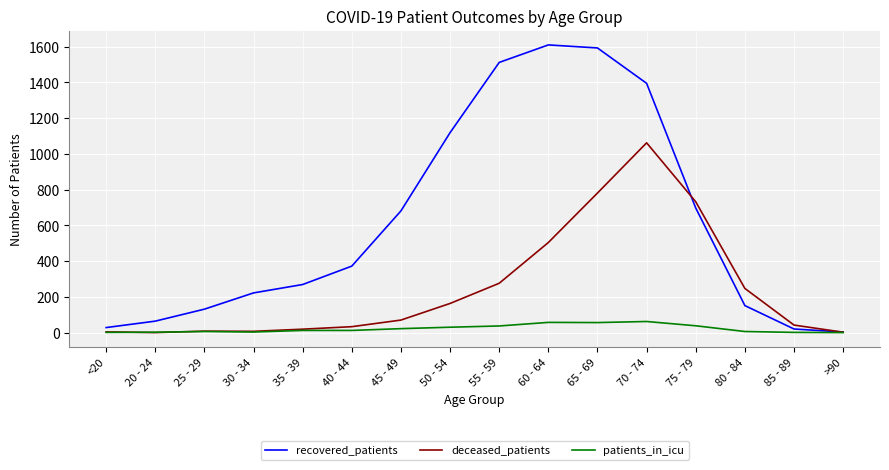

Which series changed the most between 50 - 54 and 70 - 74?

deceased_patients